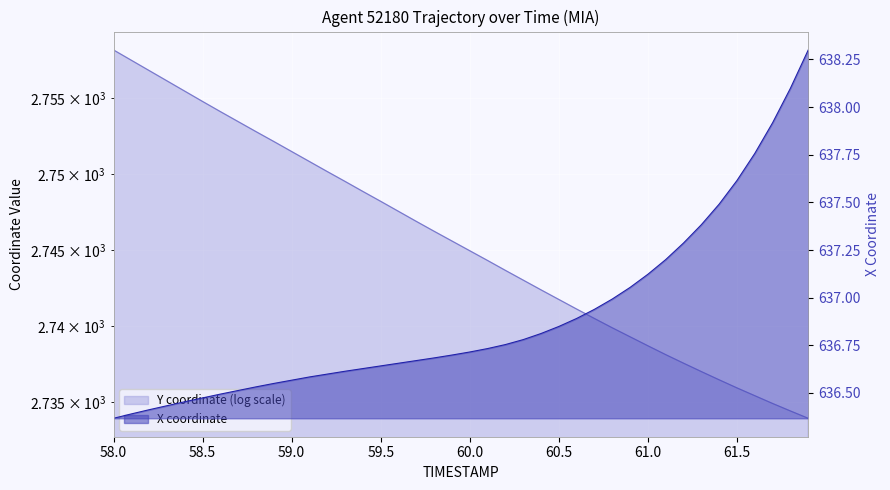

What is the difference between the maximum and second lowest values in the X series?

1.9